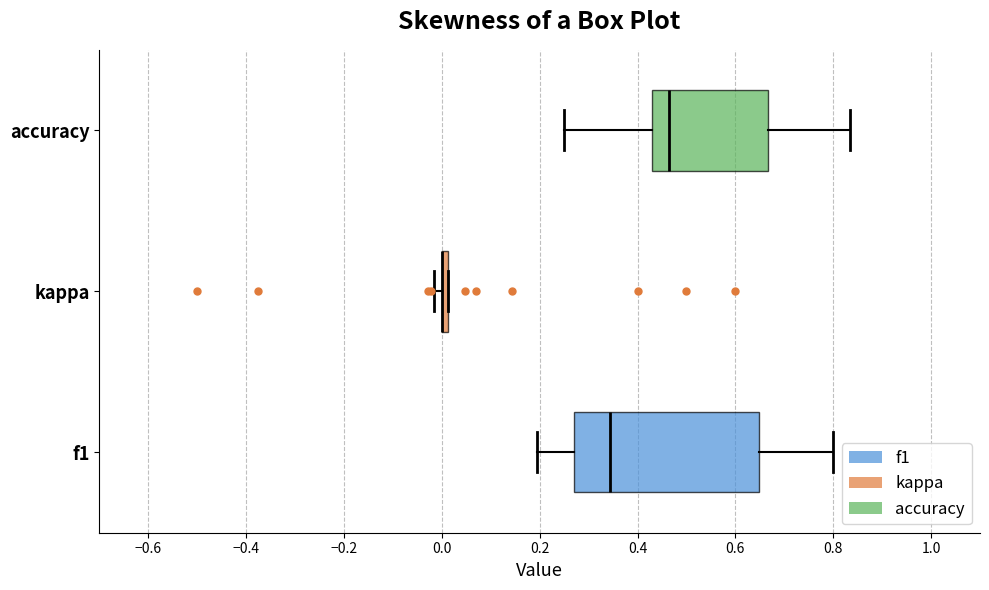

Which box is the widest, from its left edge to its right edge?

f1